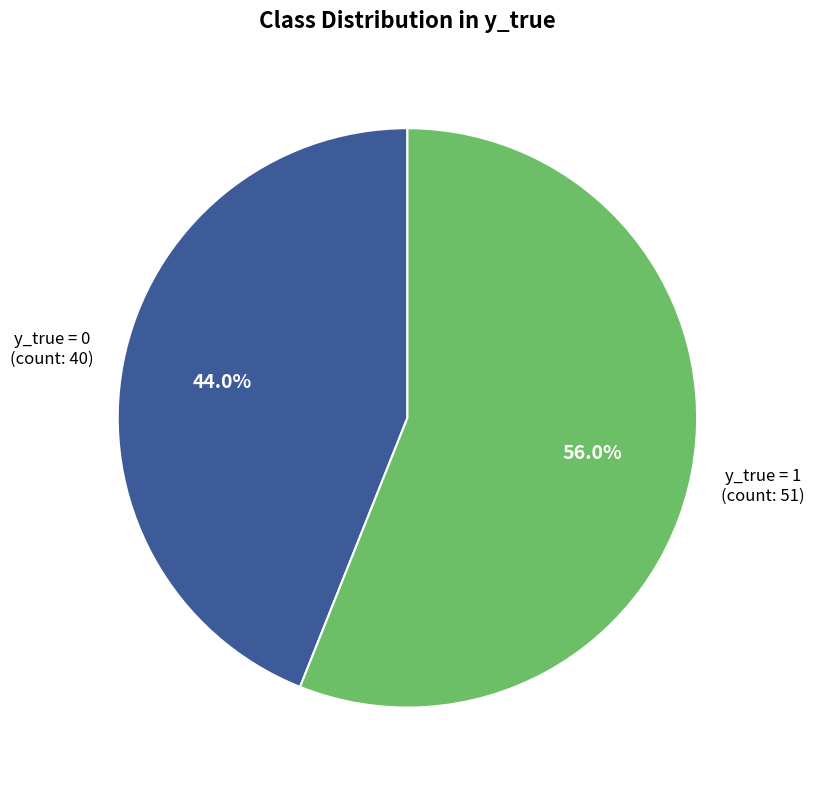

What is the largest slice in the pie chart?

y_true = 1